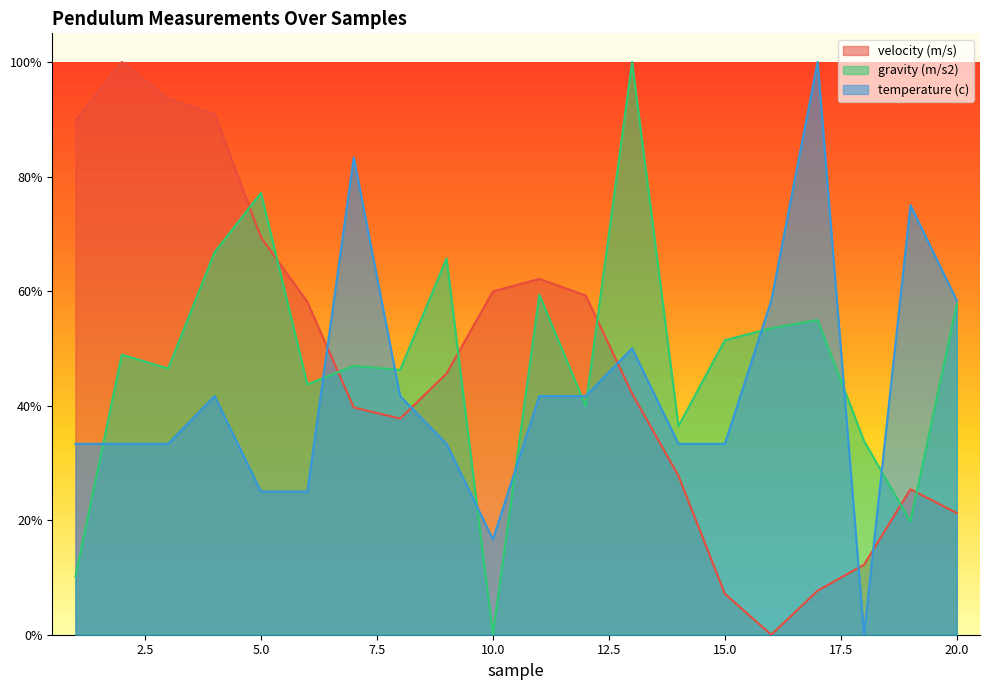

List the series in order of their peak value, lowest first.

velocity (m/s), gravity (m/s2), temperature (c)